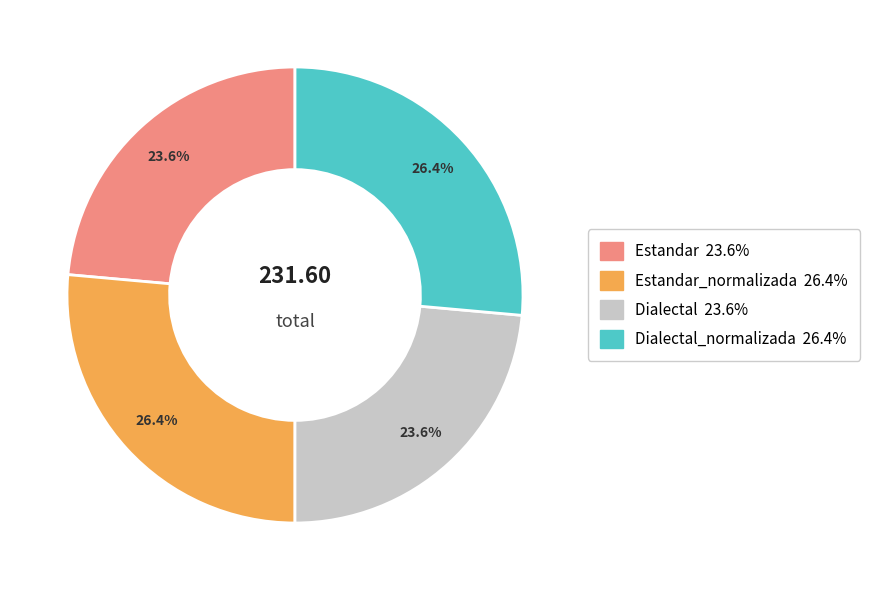

Is there a majority slice in this chart?

No